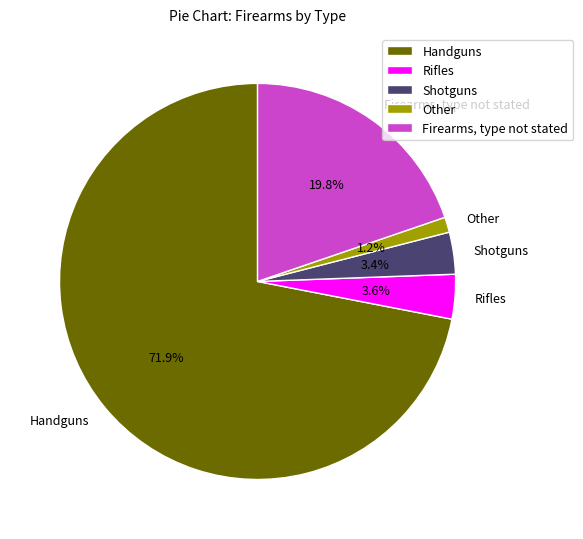

What is the largest slice in the pie chart?

Handguns